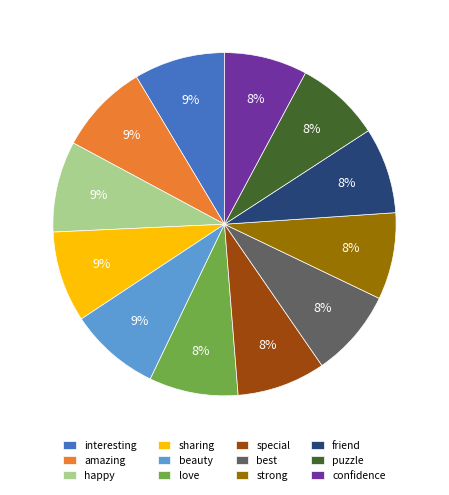

To the nearest percent, what is the average slice percentage?

8%